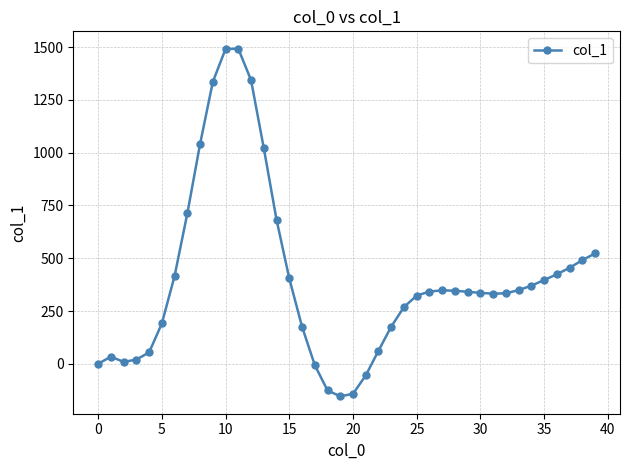

What is the sum of all values?

16156